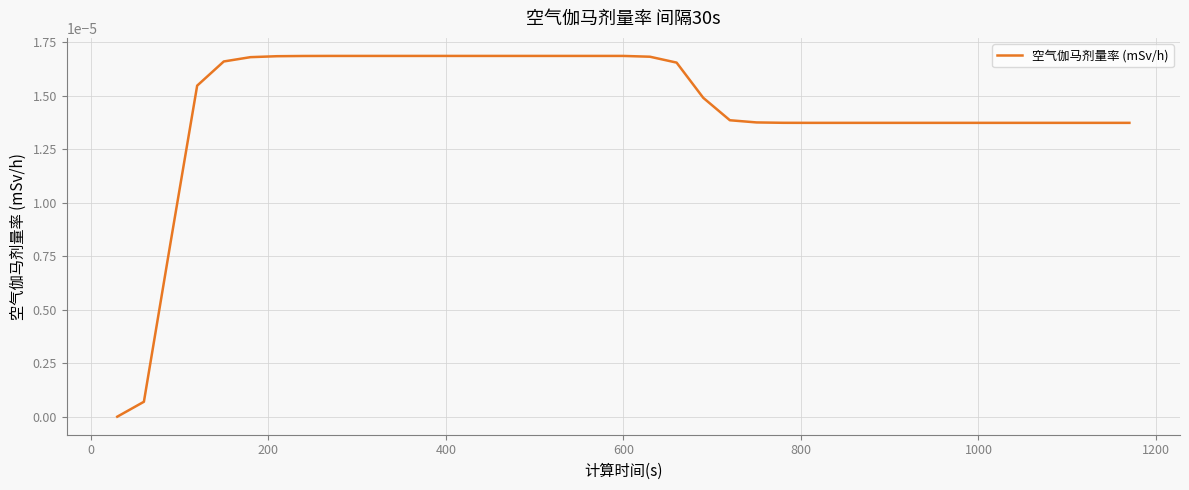

Count the number of categories in the chart.

39